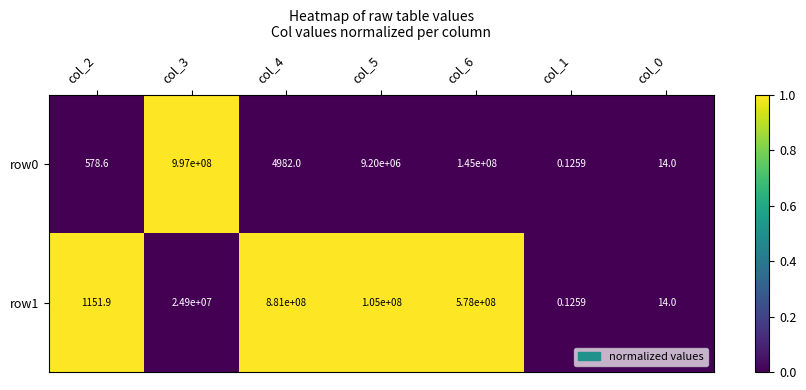

Is the value of row0 at col_5 greater than the value of row1 at col_2?

Yes